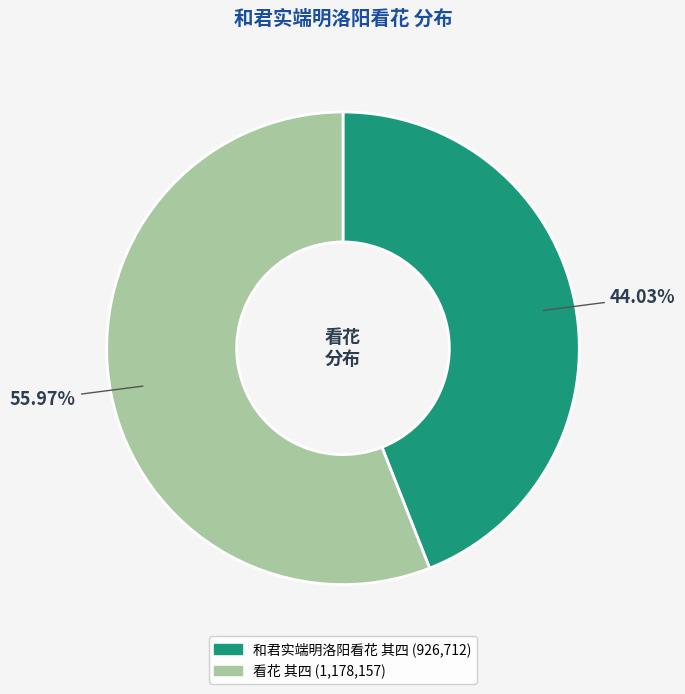

Is there any slice that represents more than half of the pie?

Yes